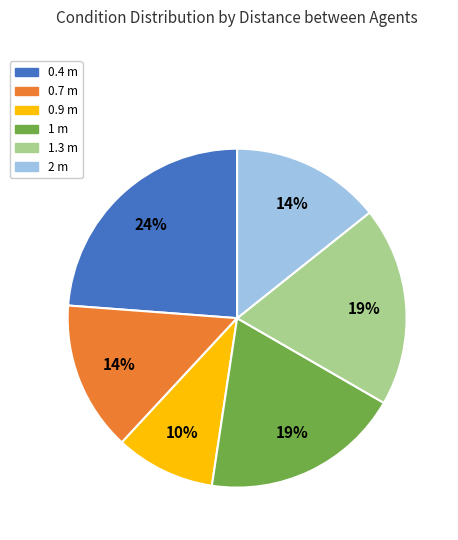

Between 0.9 m and 1.3 m, which is larger?

1.3 m